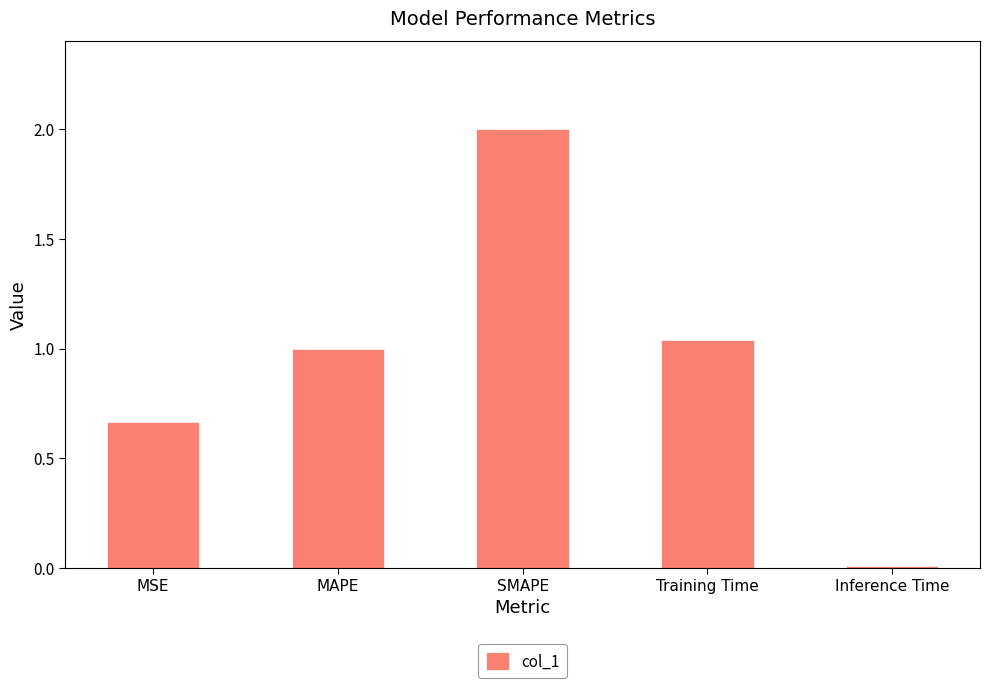

True or false: the data shows 0.6 at SMAPE.

False